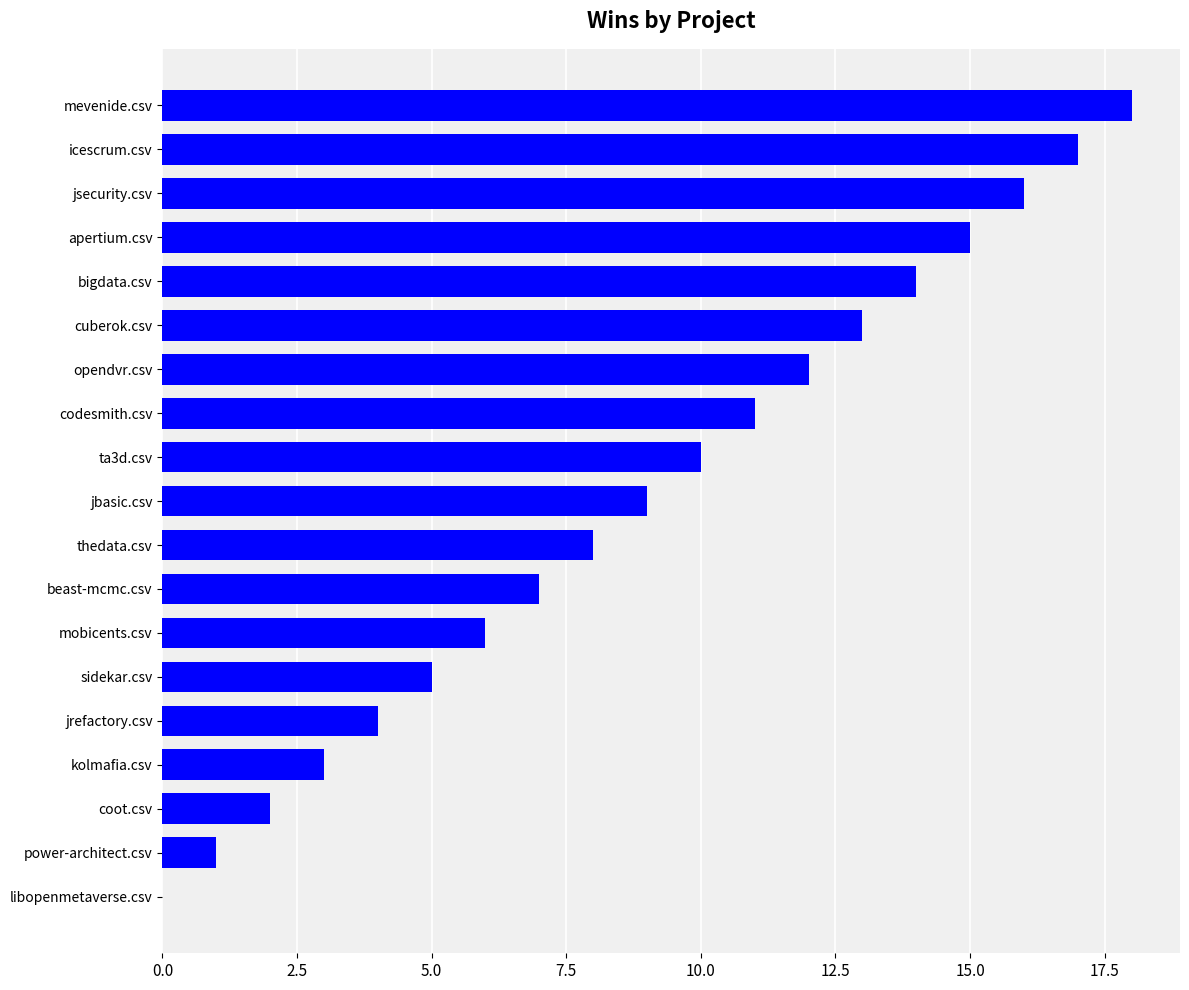

What is the sum of the values at mevenide.csv and power-architect.csv?

19